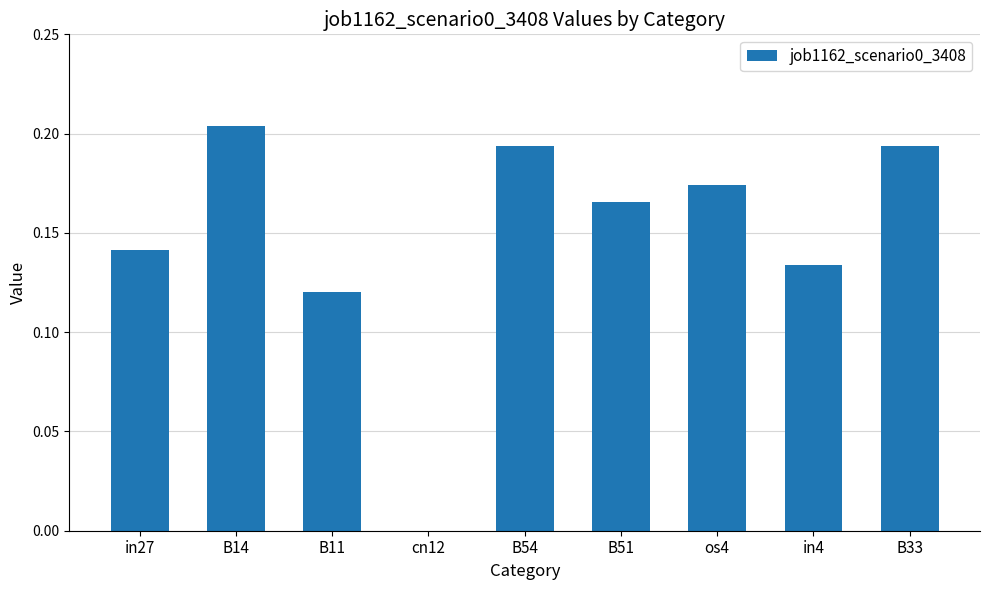

The chart shows a value of 0.2 at B11. True or false?

False